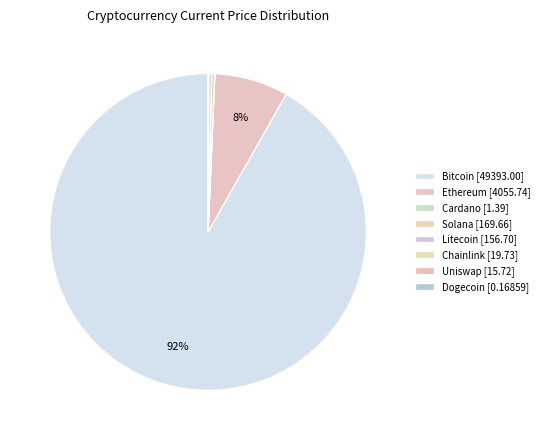

To the nearest percent, what is the average slice percentage?

12%